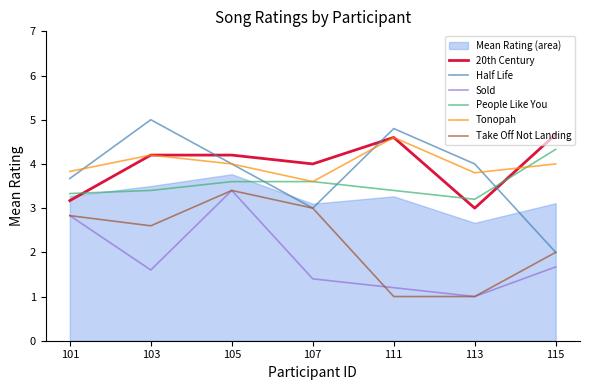

At which category does the chart reach its peak across all series?

103